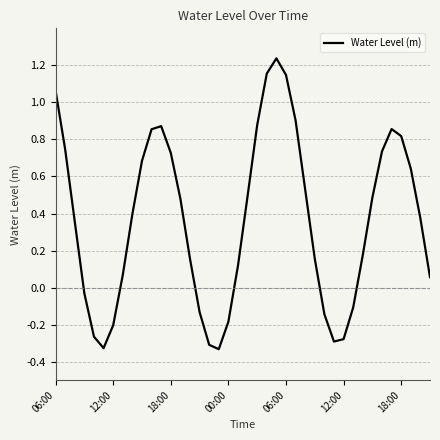

What is the difference between the maximum and minimum values?

1.6